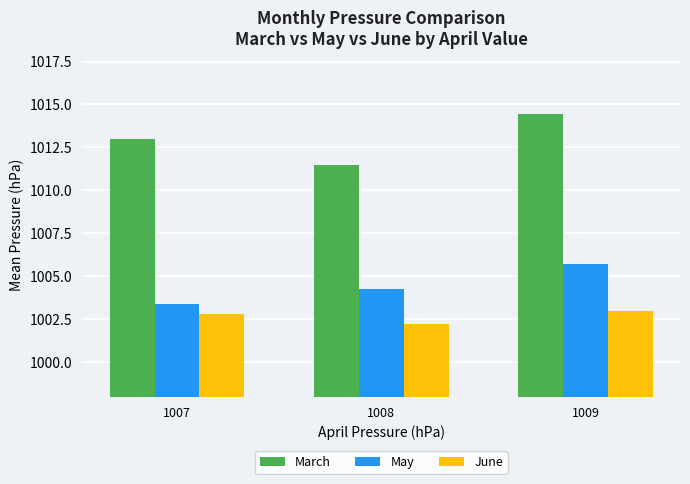

What is the spread (max minus min) of values at 1007?

10.2